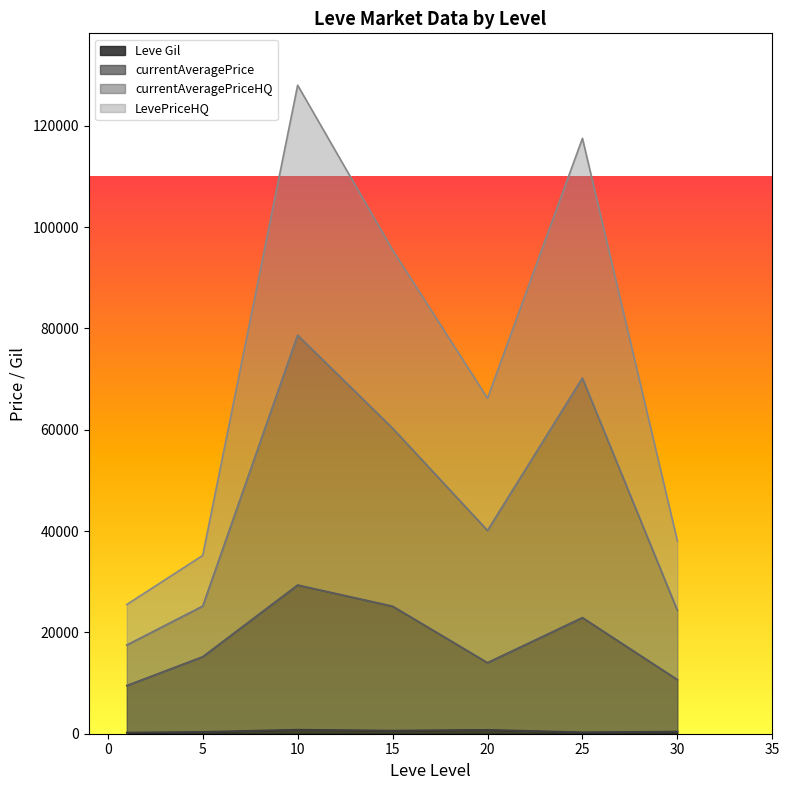

At which label does Leve Gil first exceed 460?

1